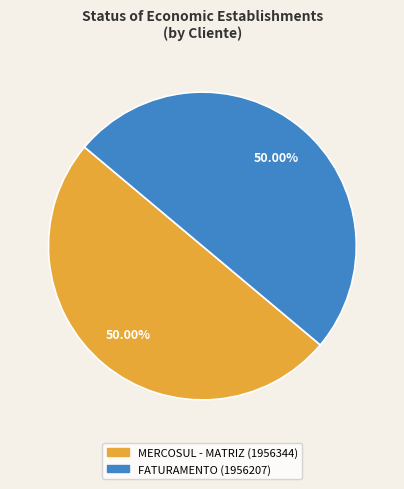

To the nearest percent, what portion does FATURAMENTO represent?

50%